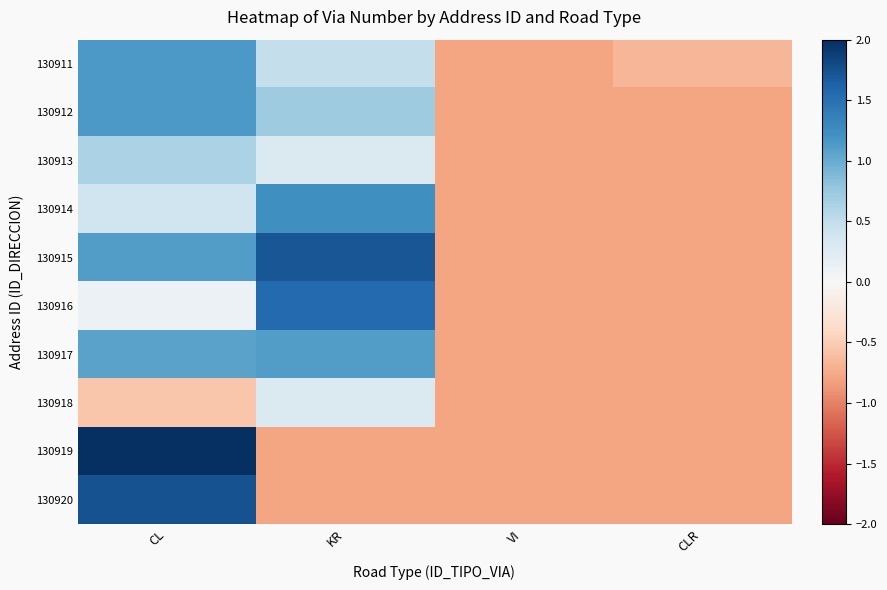

List the series in order of their peak value, lowest first.

130918, 130913, 130917, 130911, 130912, 130914, 130916, 130915, 130920, 130919